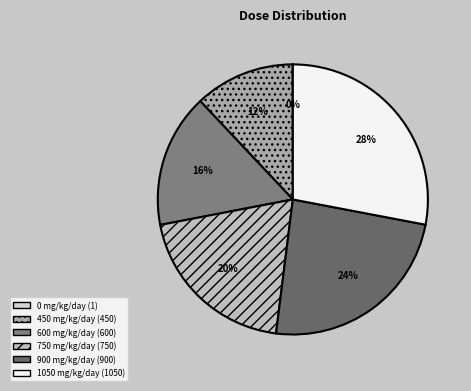

Combined, do 600 mg/kg/day and 0 mg/kg/day account for over 50%?

No